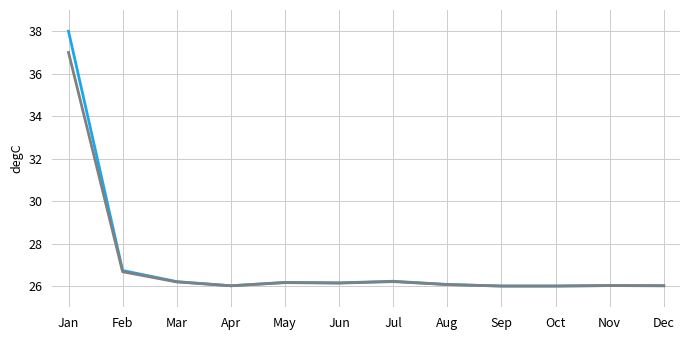

At which category is the sum across all series the highest?

Jan